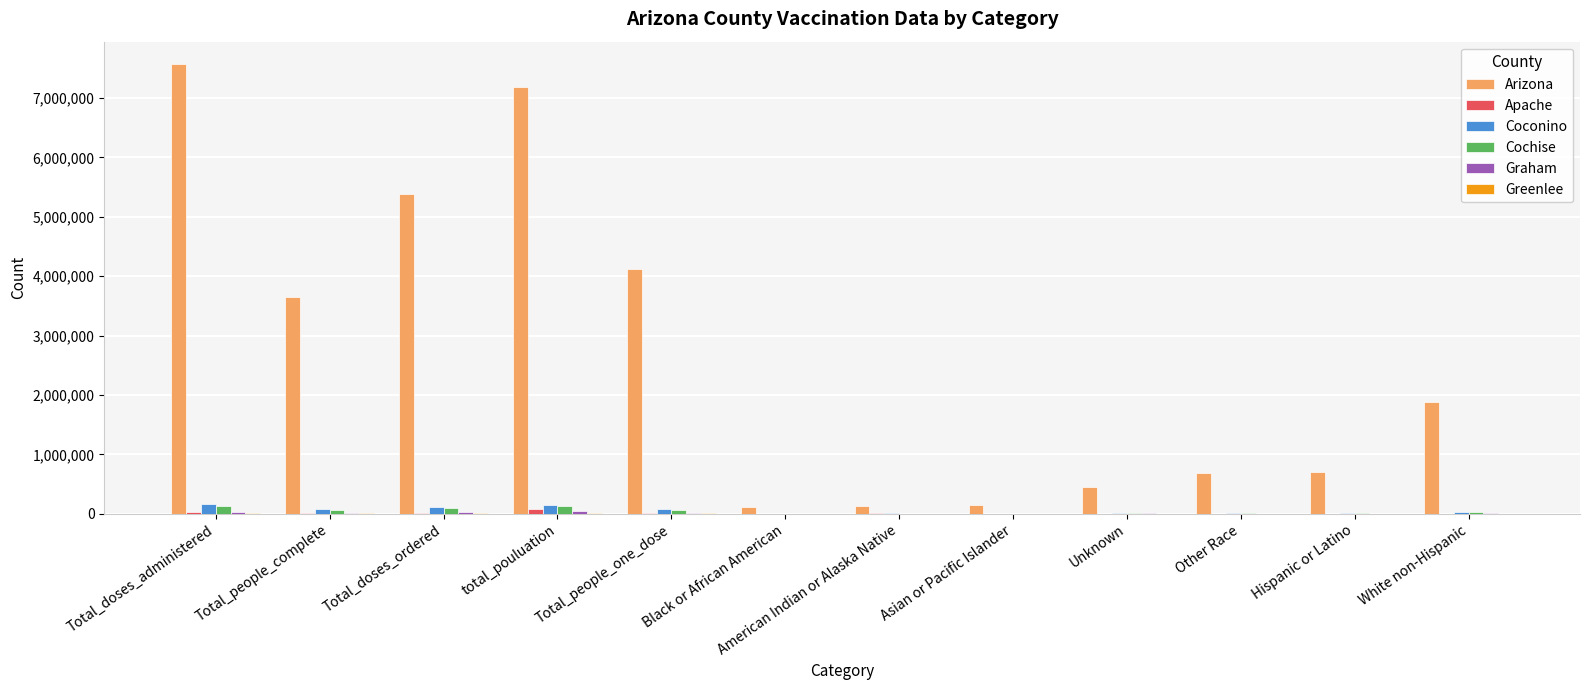

Is it true that Arizona equals 11774376 at total_pouluation?

False